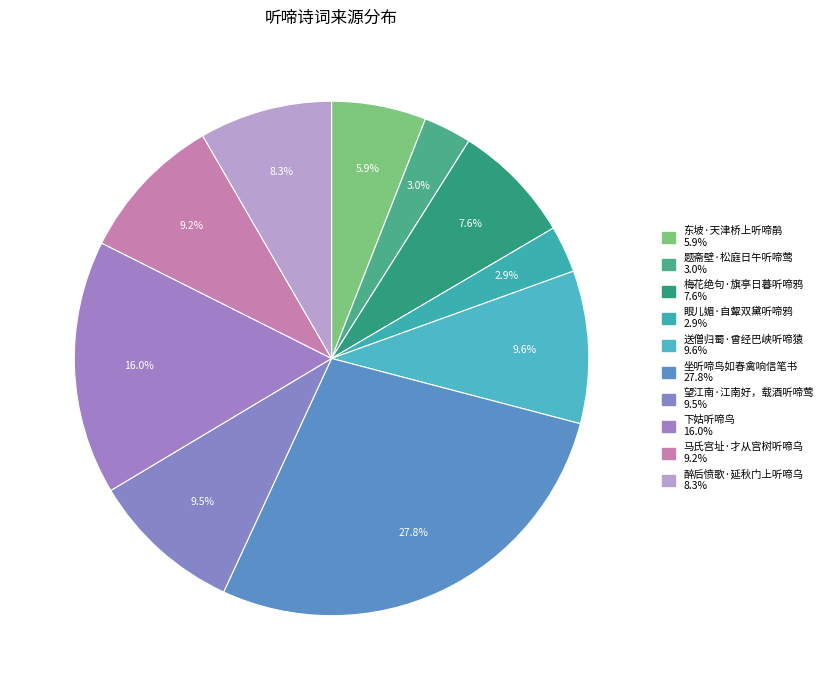

Rank the categories by value from lowest to highest.

眼儿媚·自颦双黛听啼鸦, 题斋壁·松庭日午听啼莺, 东坡·天津桥上听啼鹃, 梅花绝句·旗亭日暮听啼鸦, 醉后愤歌·延秋门上听啼乌, 马氏宫址·才从宫树听啼乌, 望江南·江南好，载酒听啼莺, 送僧归蜀·曾经巴峡听啼猿, 下姑听啼鸟, 坐听啼鸟如春禽响信笔书